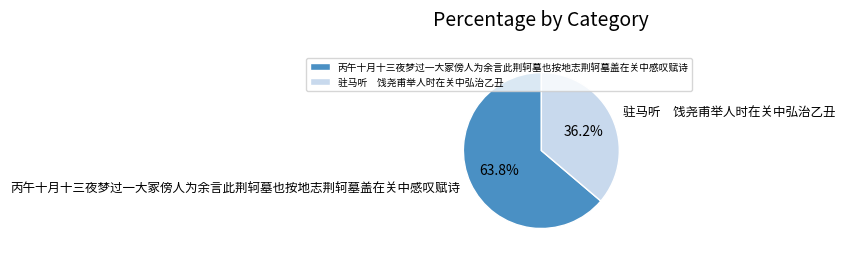

Is 丙午十月十三夜梦过一大冢傍人为余言此荆轲墓也按地志荆轲墓盖在关中感叹赋诗 the majority of the pie?

Yes